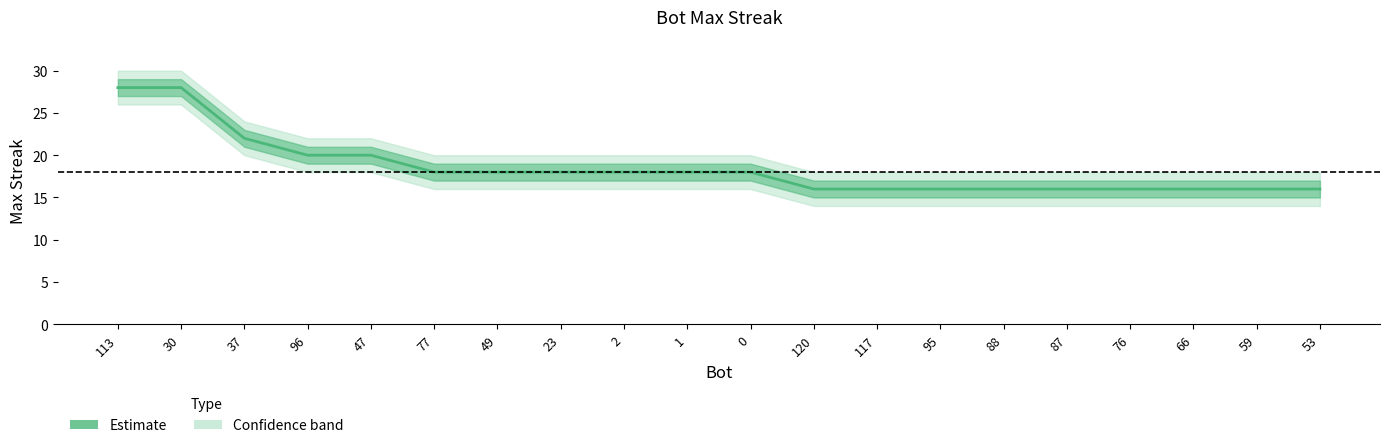

What is the value of the 9th point from the left?

18